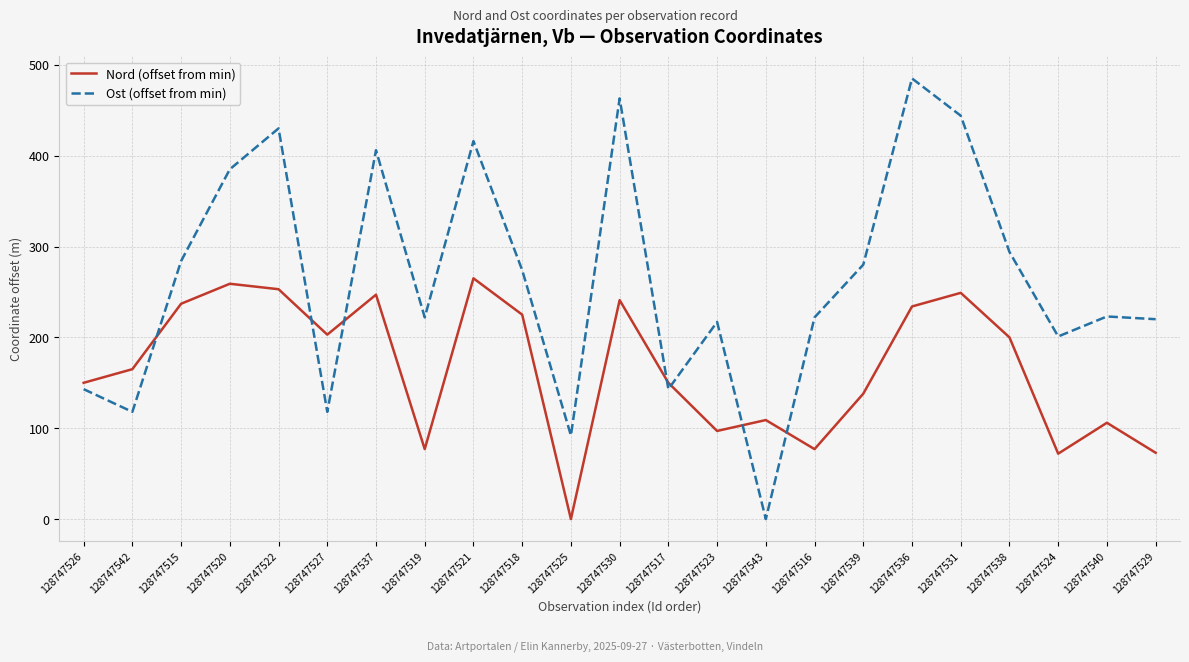

Where do Nord (offset from min) and Ost (offset from min) first cross each other?

128747542 and 128747515